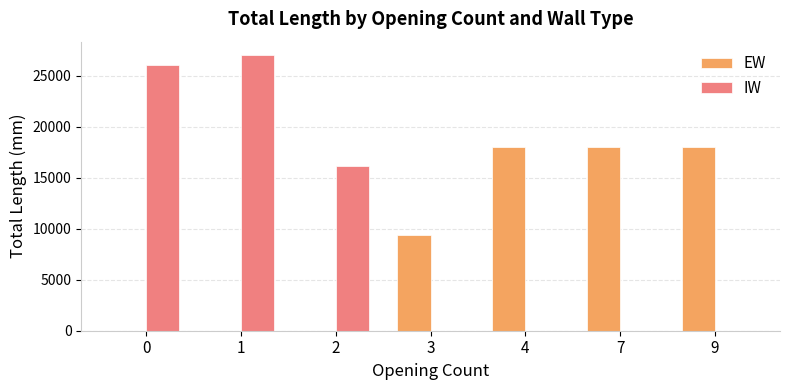

What is the sum of all EW values?

63400